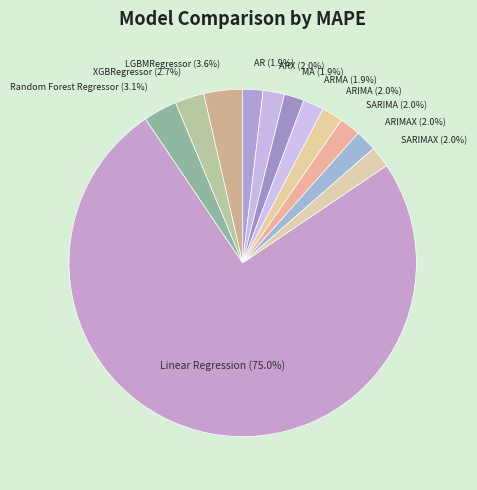

What percentage is NOT represented by AR?

98.1%